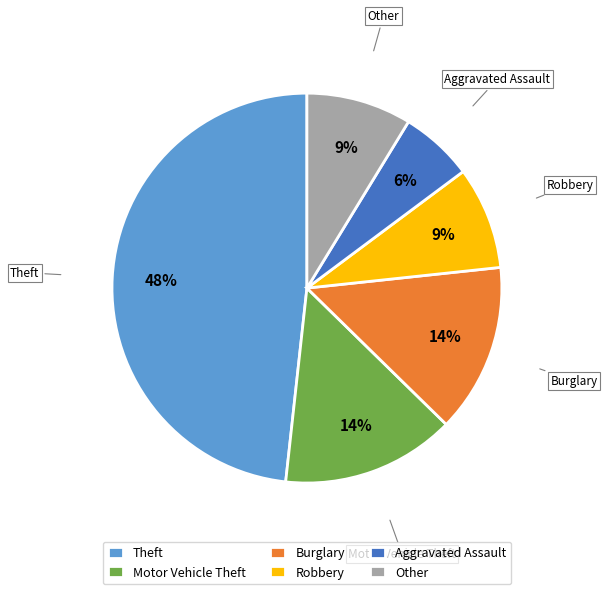

Is it true that Theft is 48% of the pie?

True